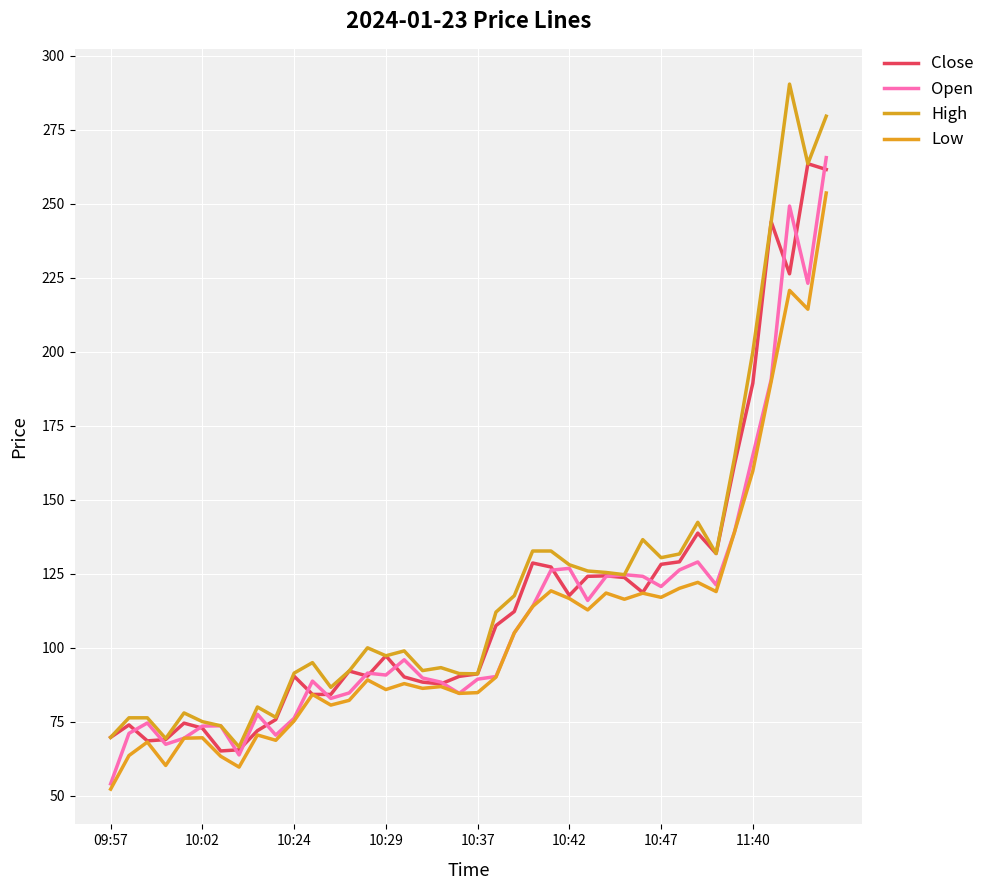

What is the maximum value for Low?

253.7